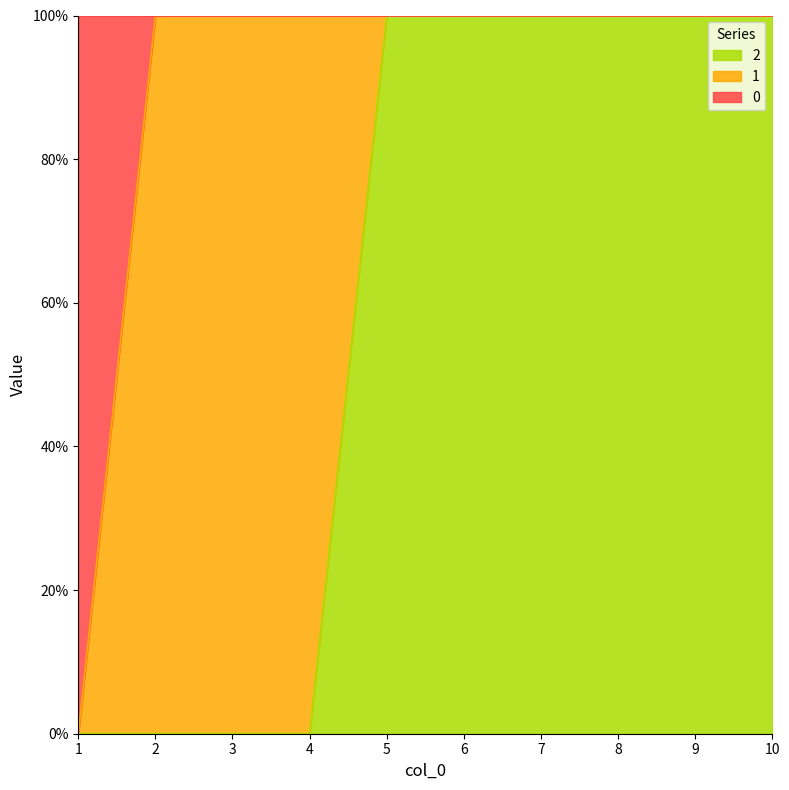

Does the chart have visible grid lines?

No